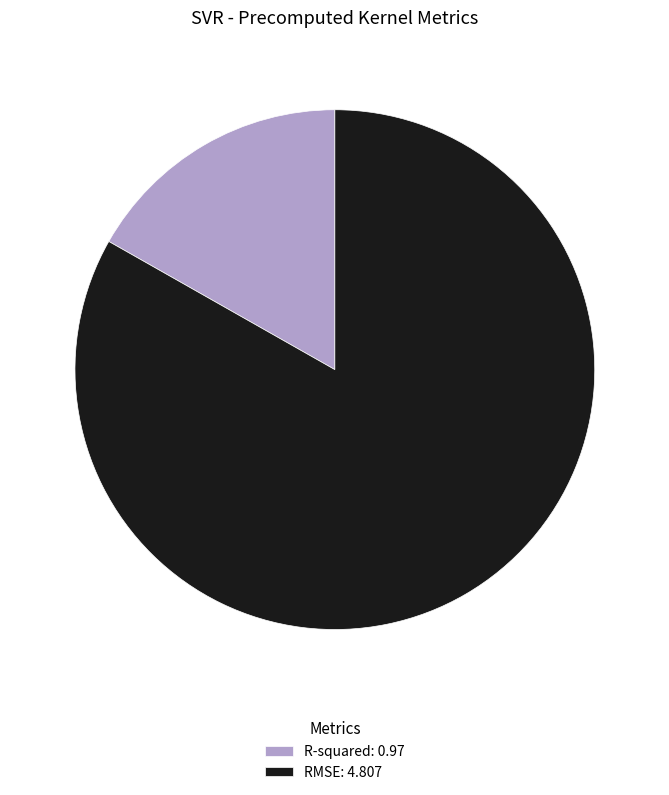

Is the sum of RMSE: 4.807 and R-squared: 0.97 greater than half?

Yes